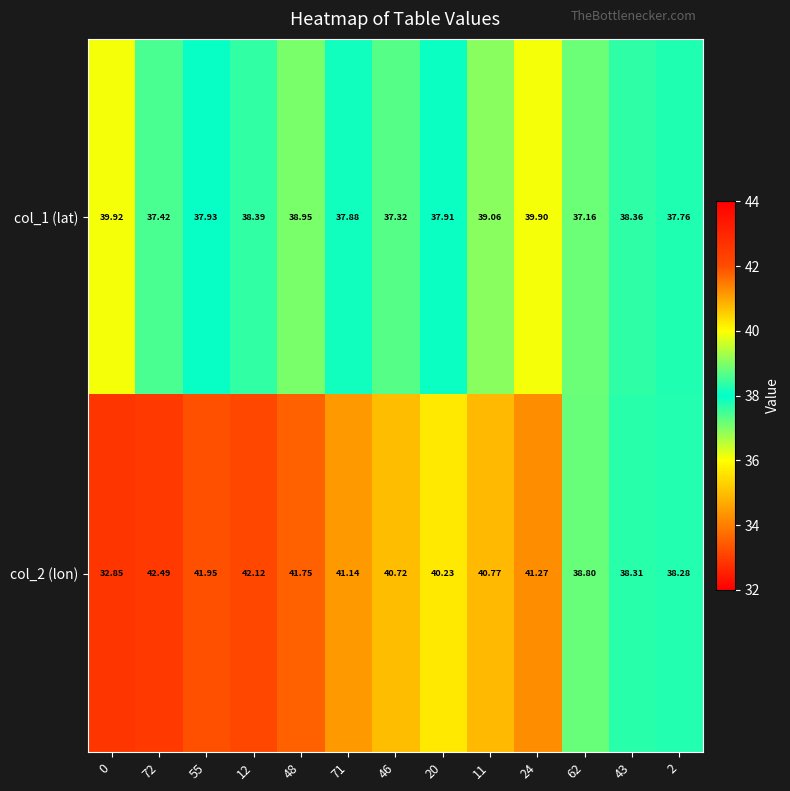

How many series are shown in this chart?

2